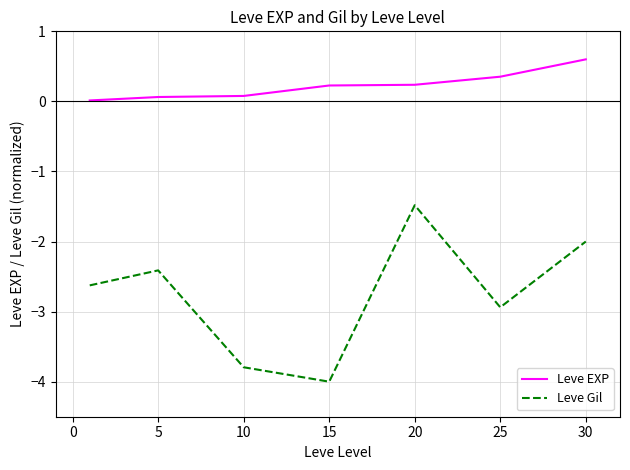

What is the difference between the maximum and minimum values in the Leve EXP series?

0.6